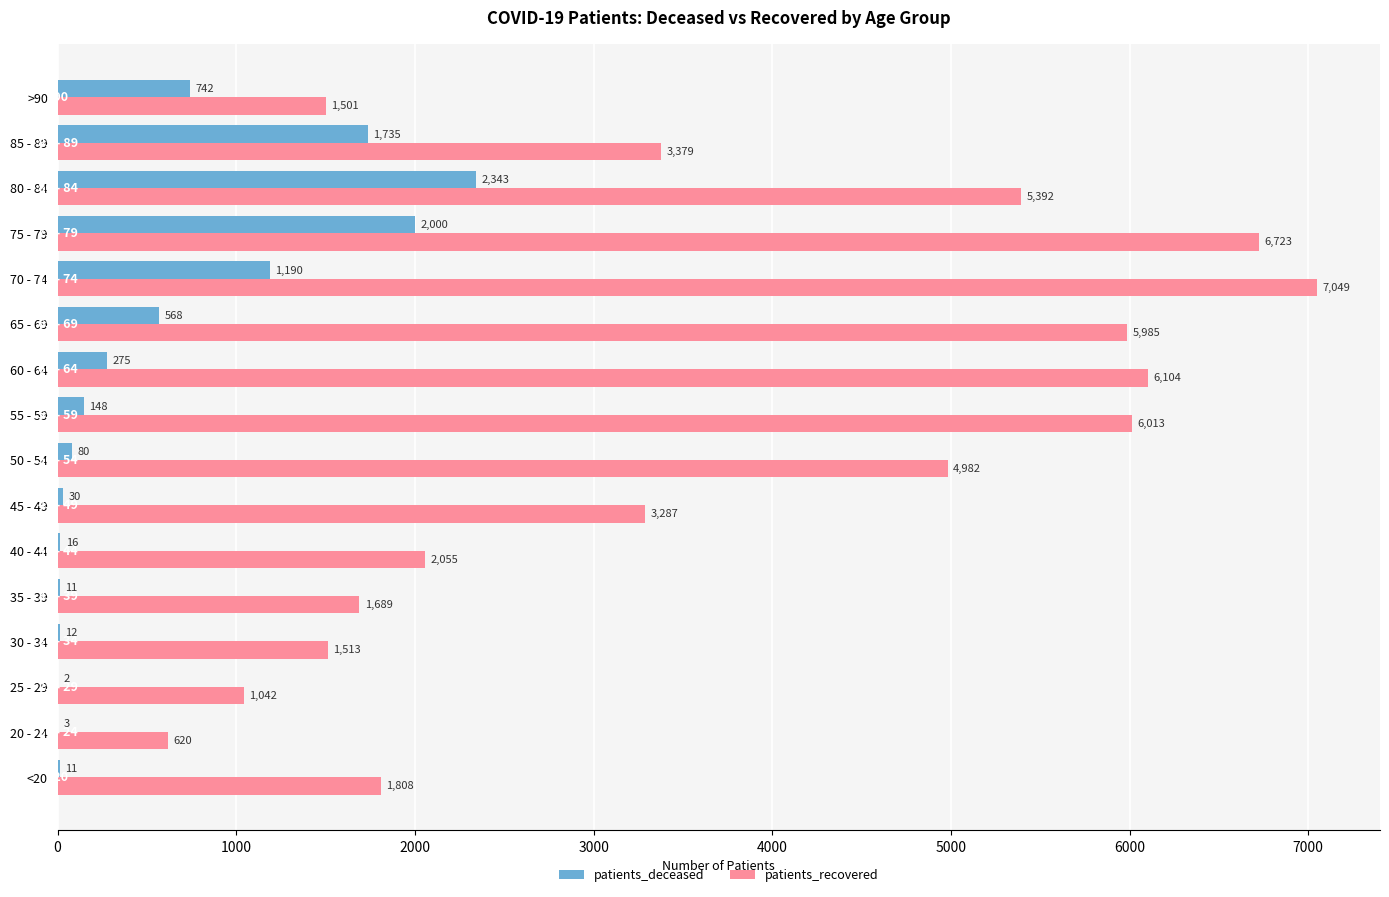

At which category is the sum across all series the highest?

75 - 79